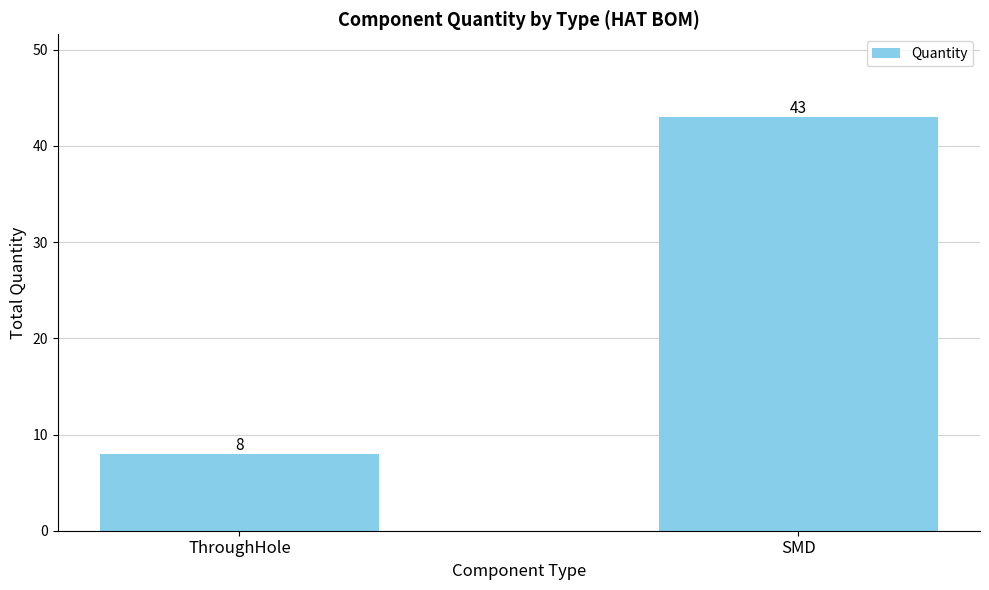

Does the chart contain any negative values?

No